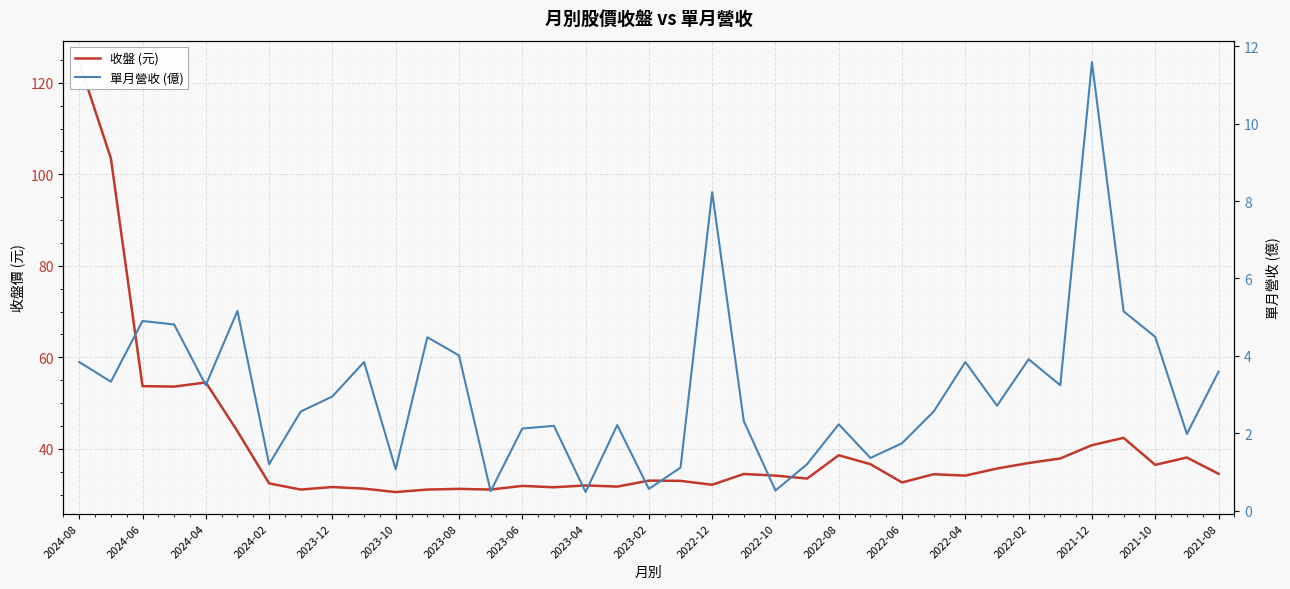

True or false: 收盤 (元) and 單月營收 (億) cross at least once.

False